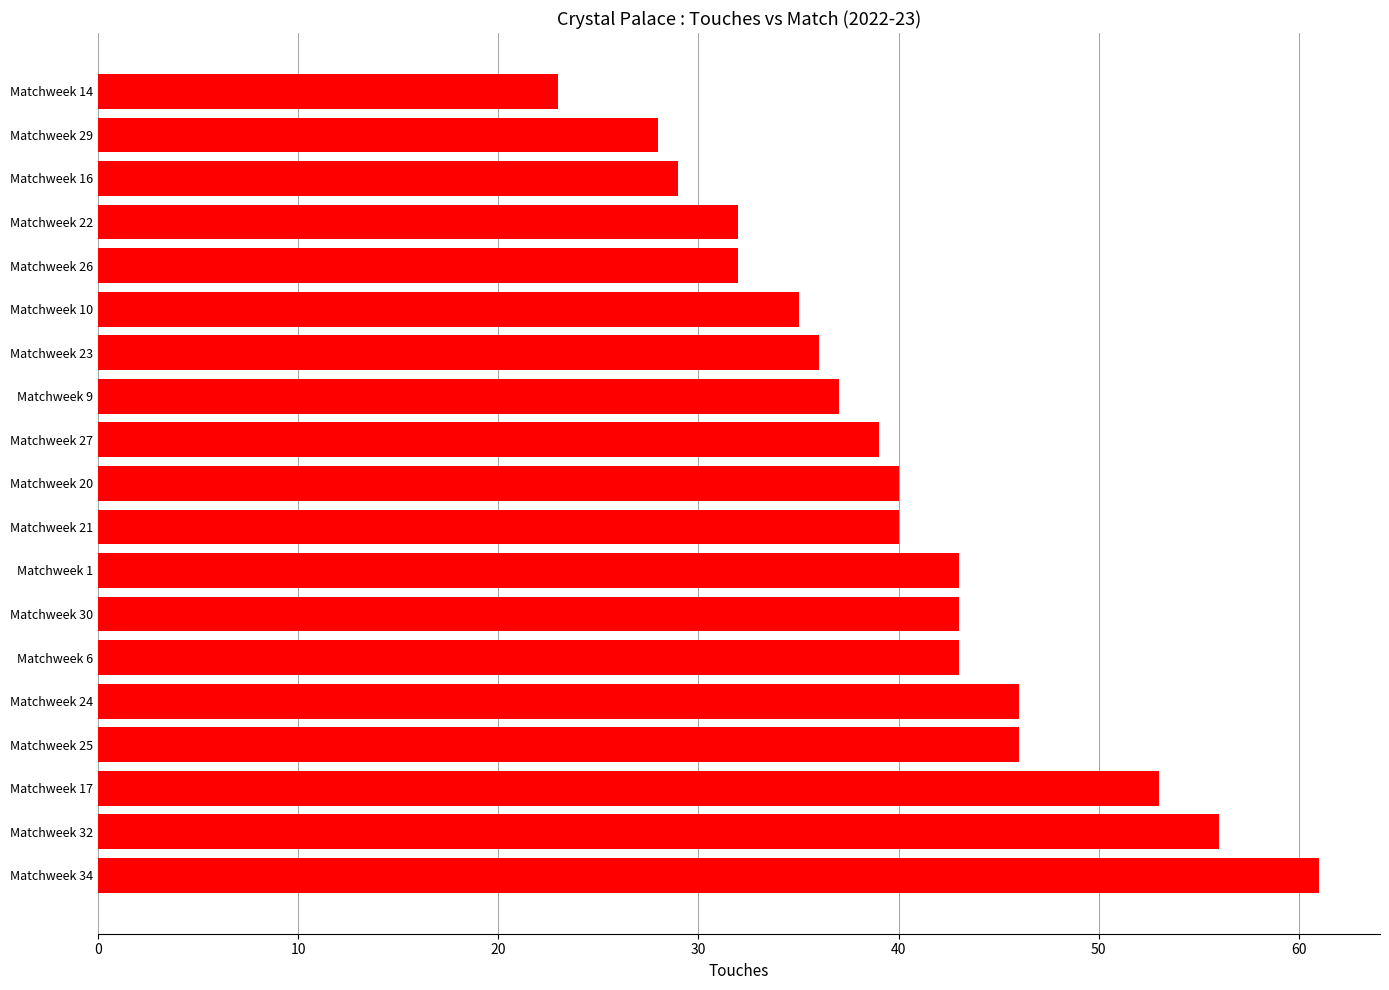

Which label corresponds to the smallest value in the chart?

Matchweek 14